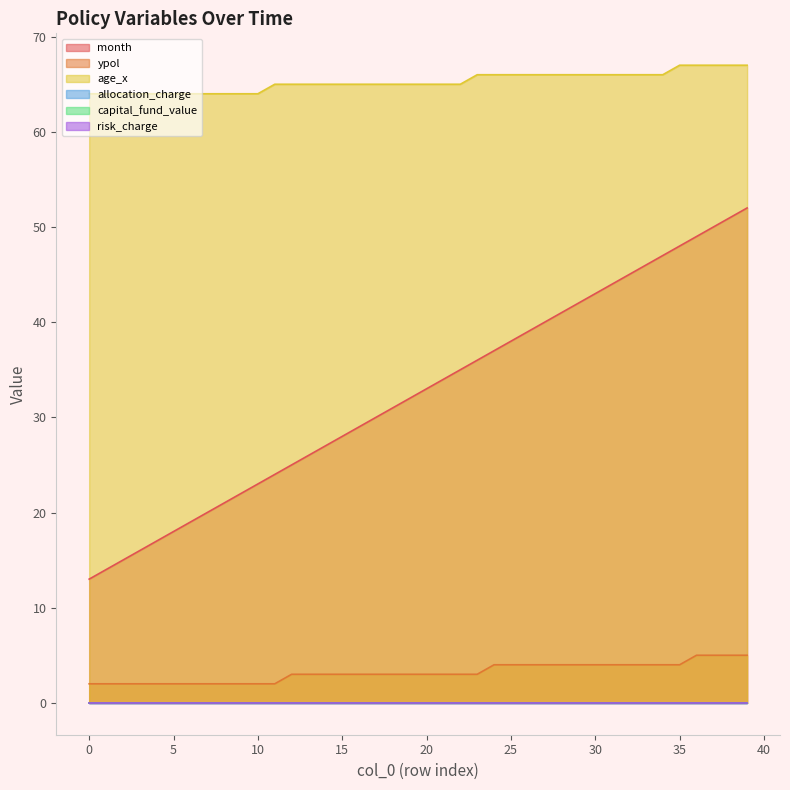

Which series changed the most between 11 and 33?

month